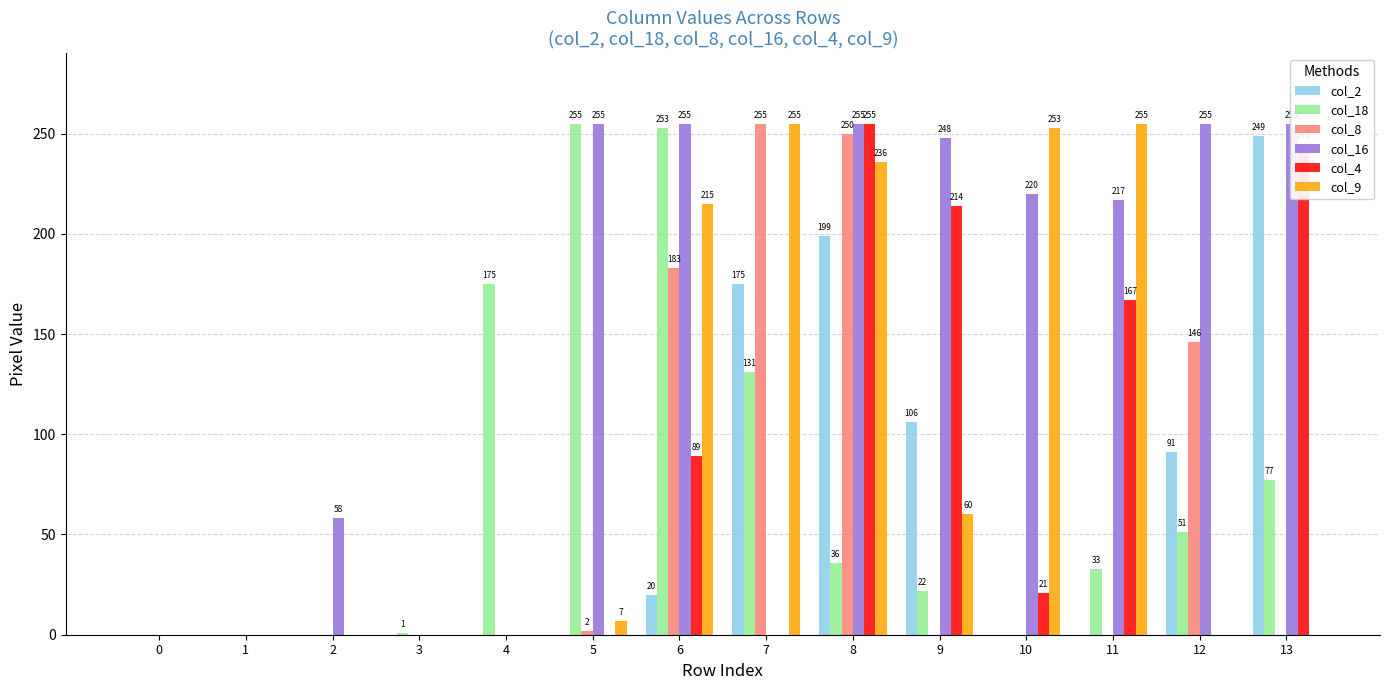

The col_8 series shows -161 at 4. True or false?

False